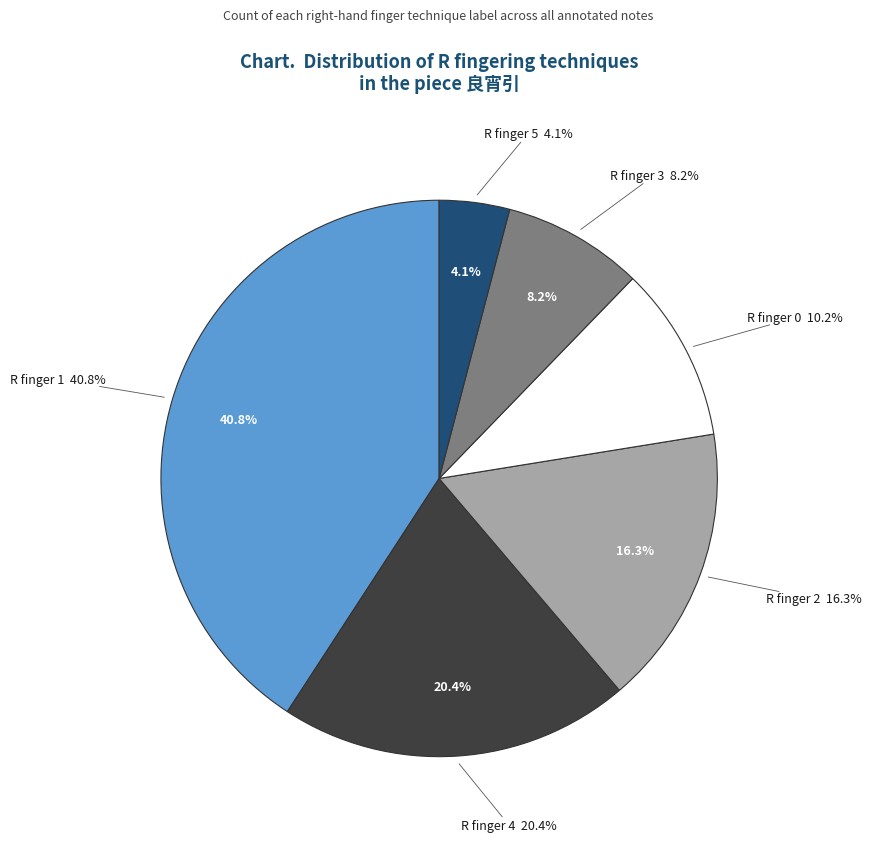

Does 4a represent more than half of the total?

No